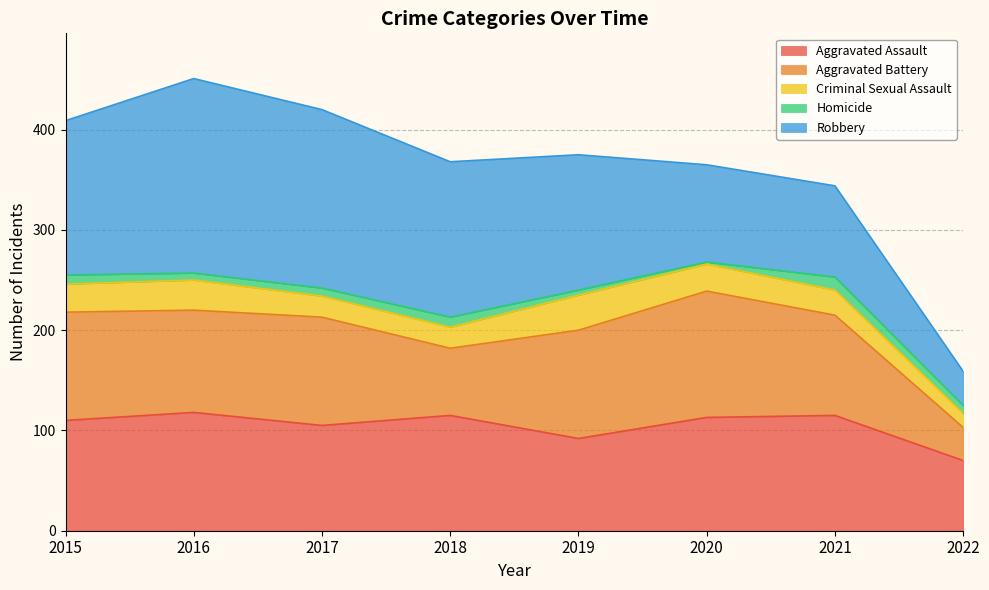

Where does the Homicide series first go above 8?

2015